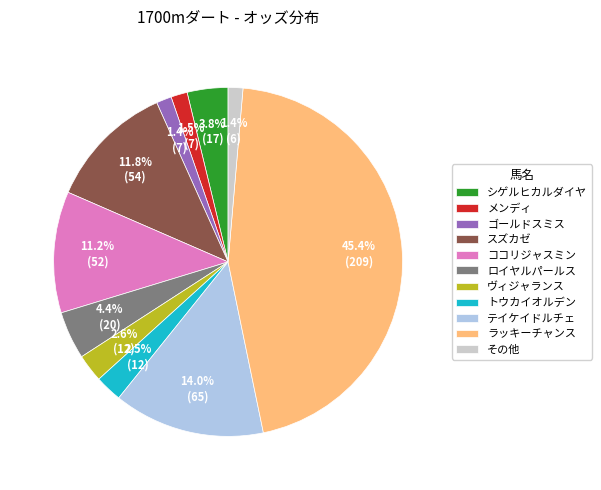

What percentage is NOT represented by テイケイドルチェ?

86.0%